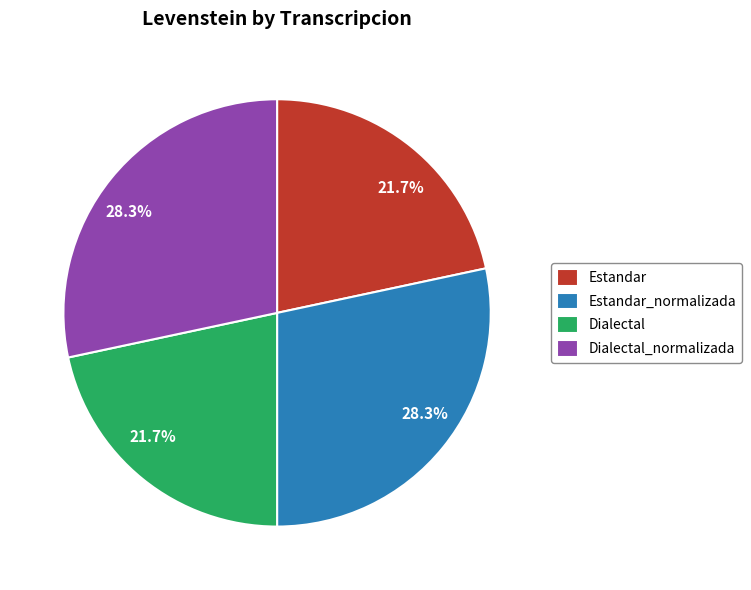

Is there any slice that represents more than half of the pie?

No